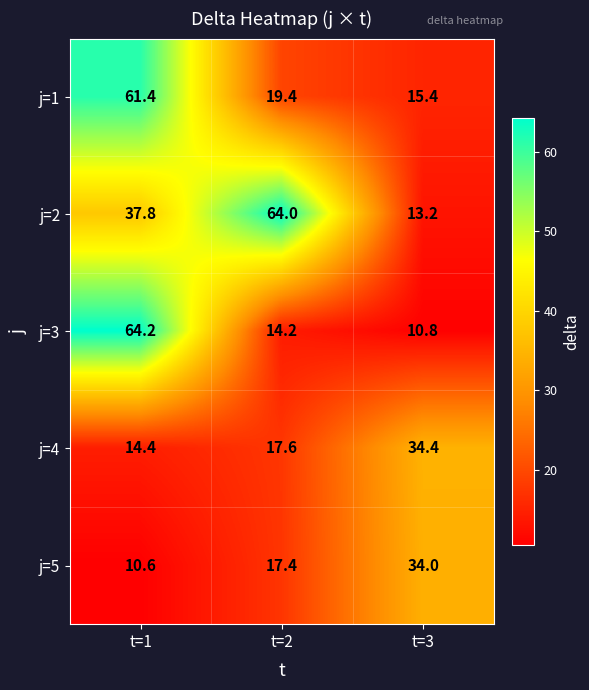

List the series in order of their peak value, lowest first.

j=5, j=4, j=1, j=2, j=3